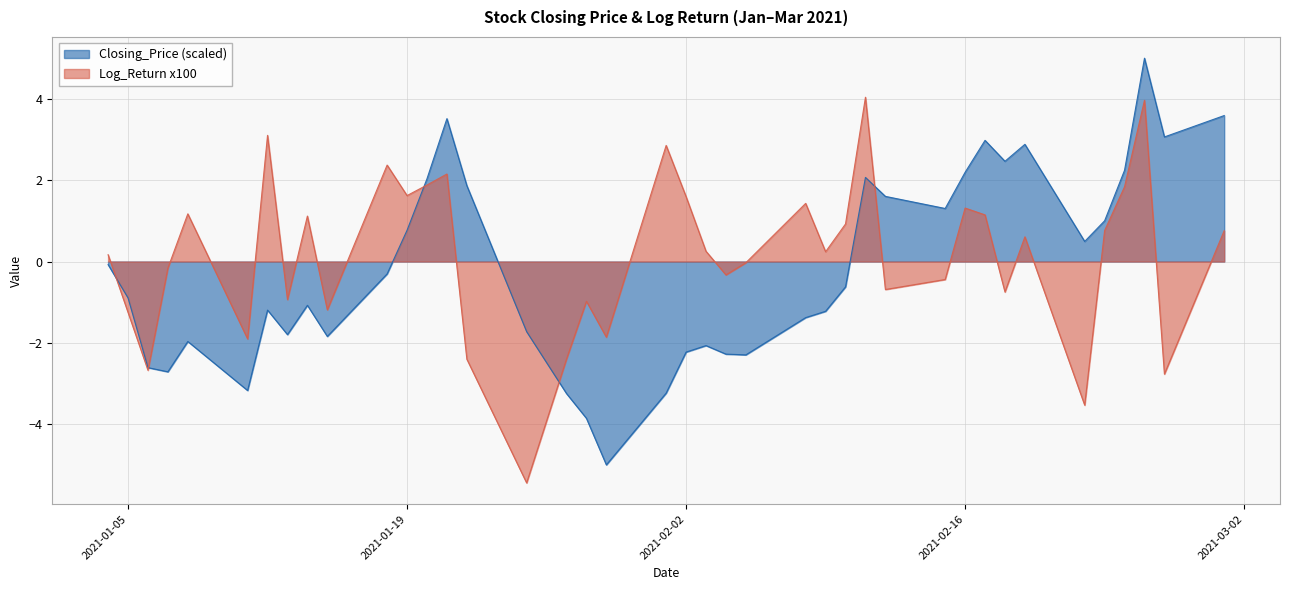

At 2021-01-04, list the series in order from largest to smallest.

Log_Return_x100, Closing_Price